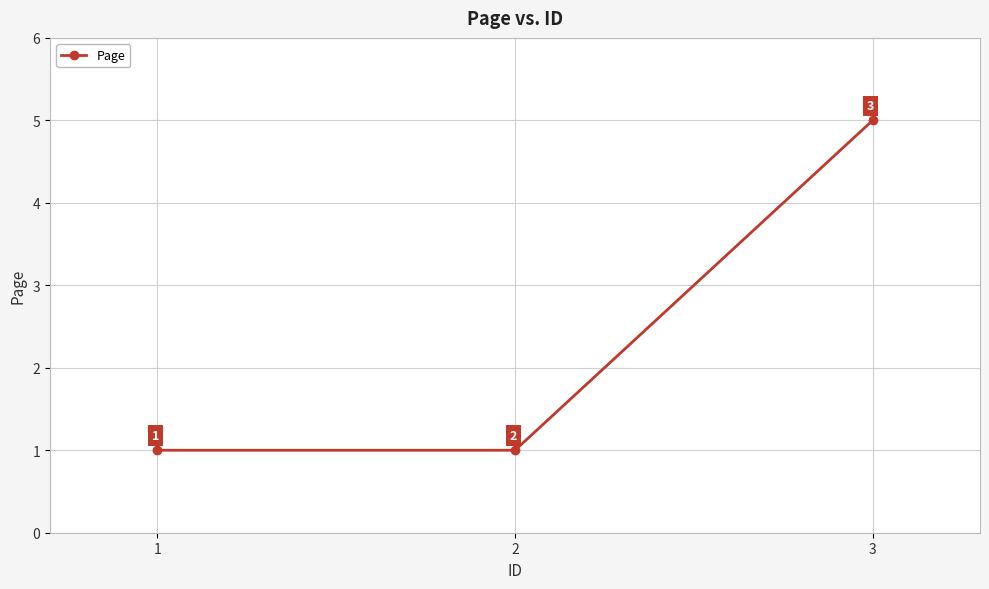

Reading left to right, extract all data points from this chart.

1	1	5